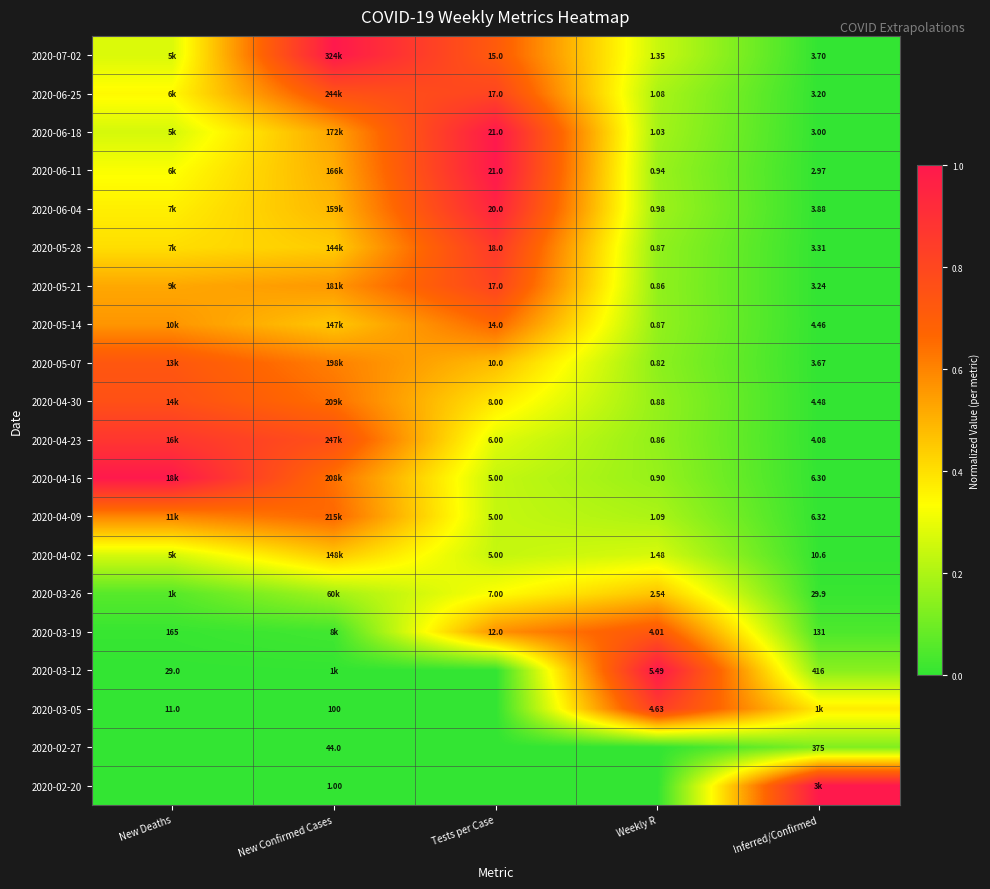

The value of 2020-04-30 at Weekly R is 0.1. True or false?

False